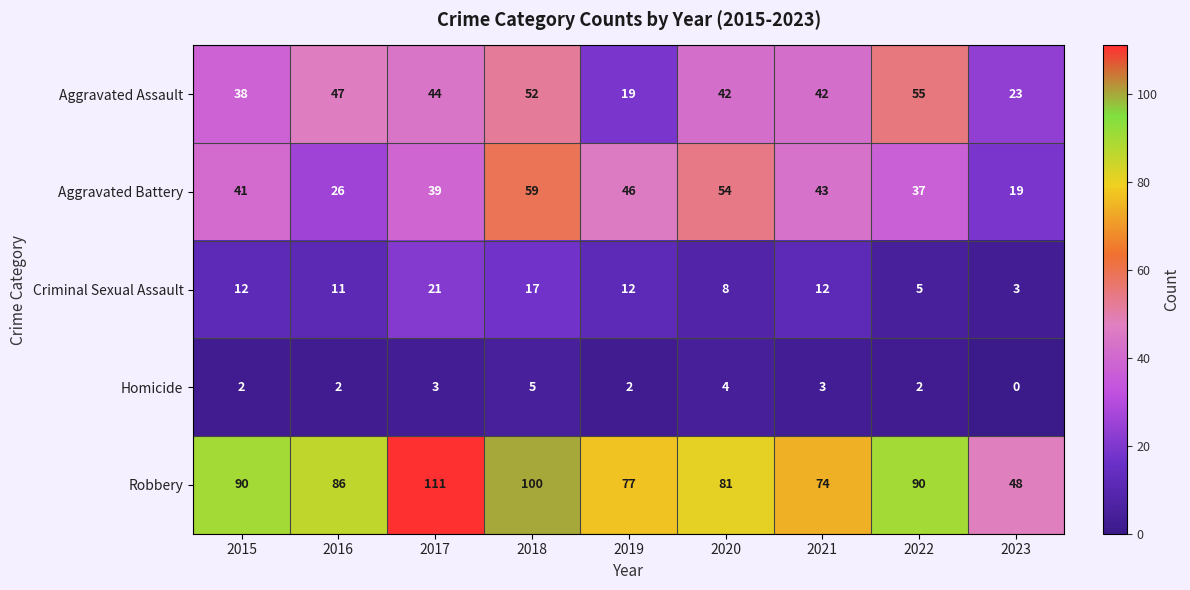

What is the difference between the maximum and minimum values in the Aggravated Assault series?

36